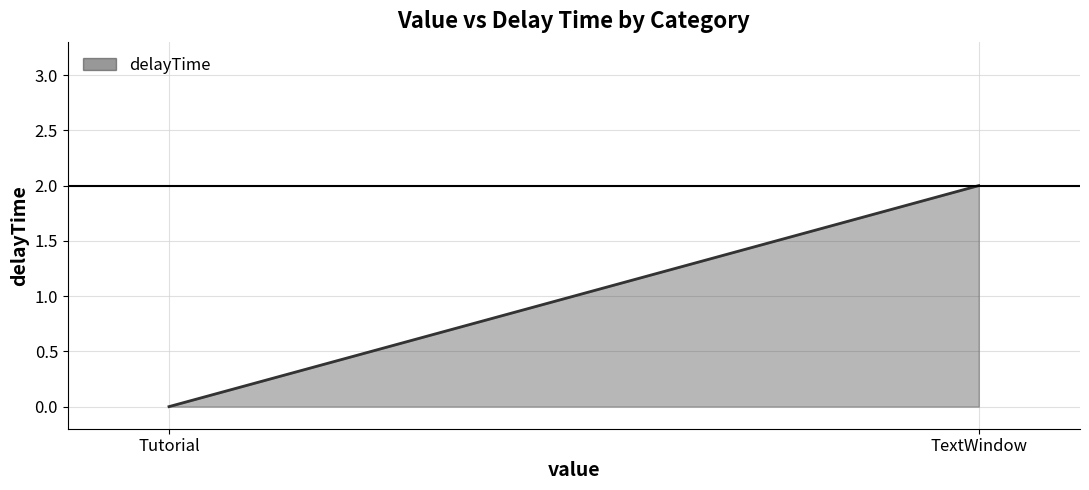

What is the sum of the values at Tutorial and TextWindow?

2